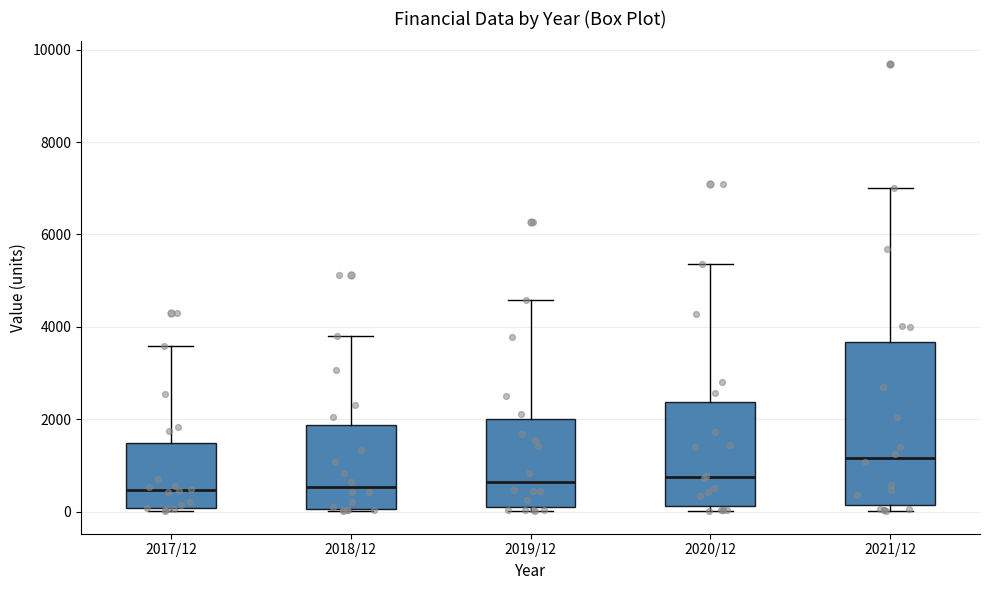

Which box has the highest median line?

2021/12